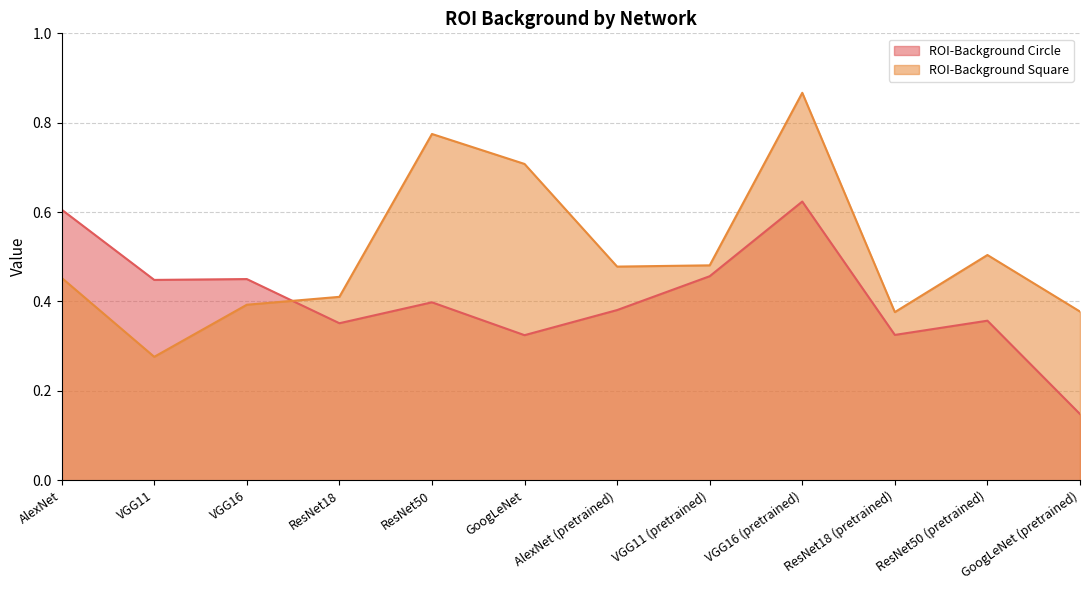

Does the chart display data point markers on the line(s)?

No